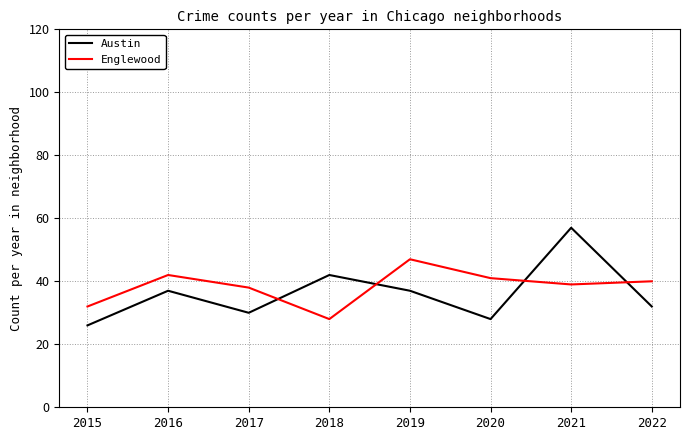

True or false: Englewood has a value of 32 at 2015.

True